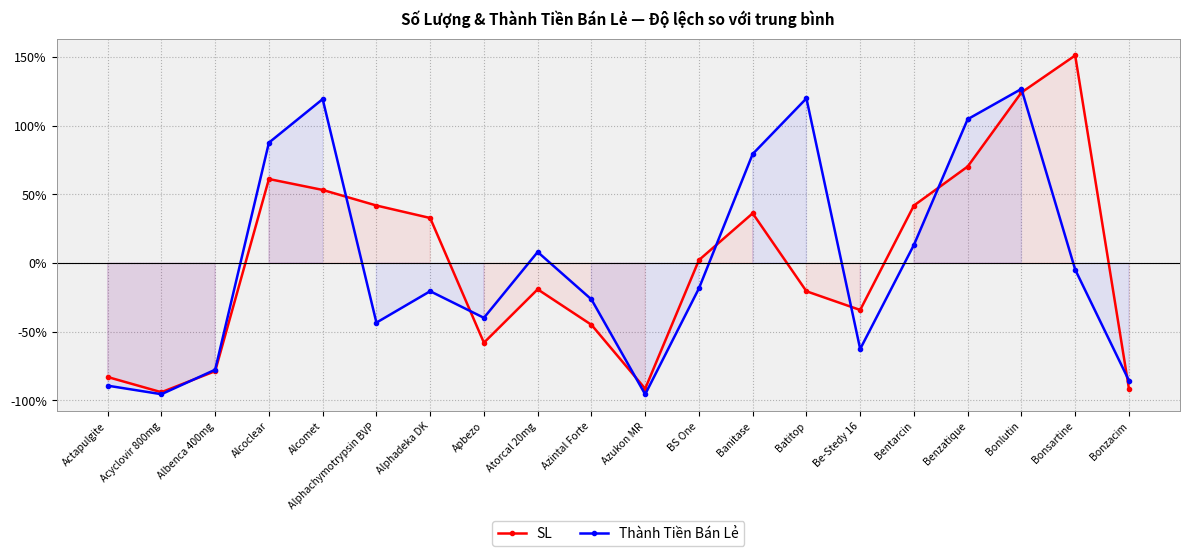

How many intersections are there between Thành Tiền Bán Lẻ and SL?

9